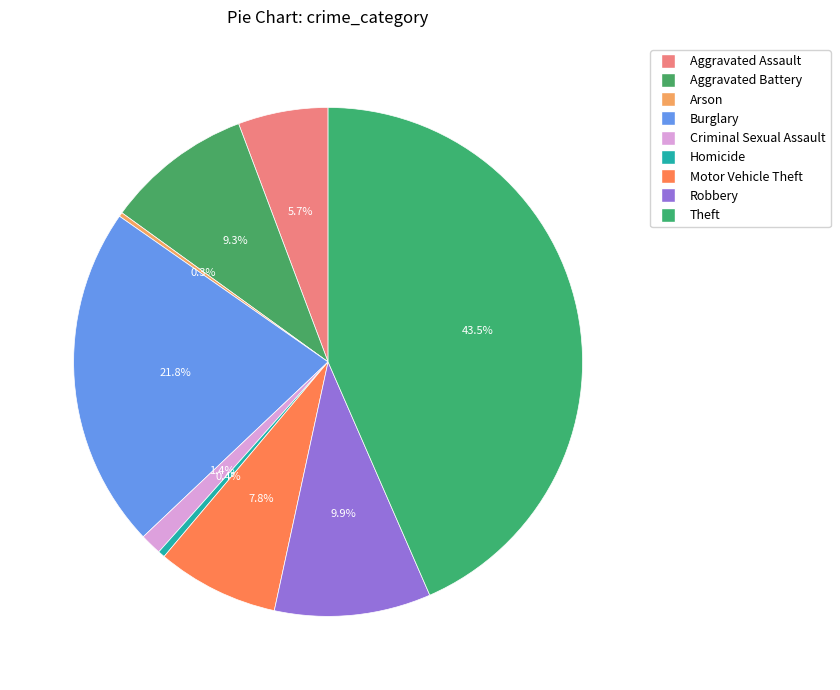

Which has a higher value, Motor Vehicle Theft or Burglary?

Burglary